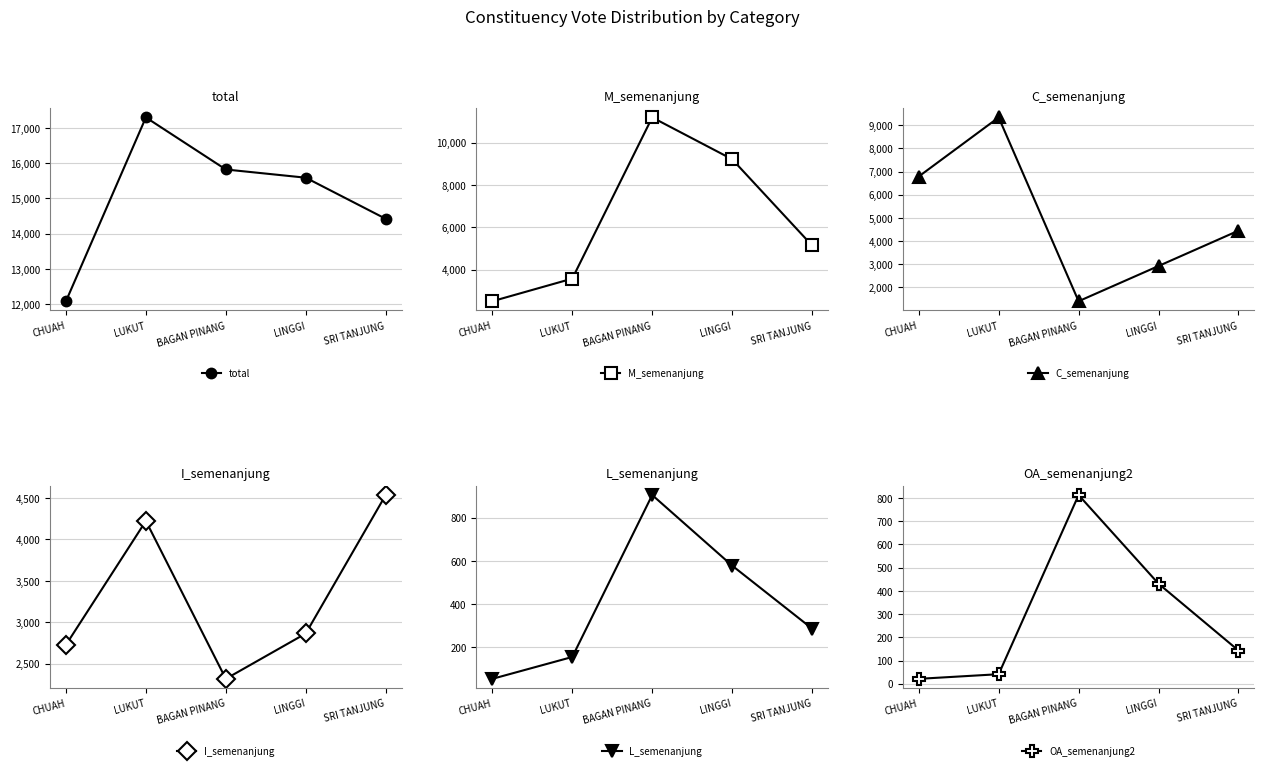

At how many categories does at least one series exceed 14071?

4